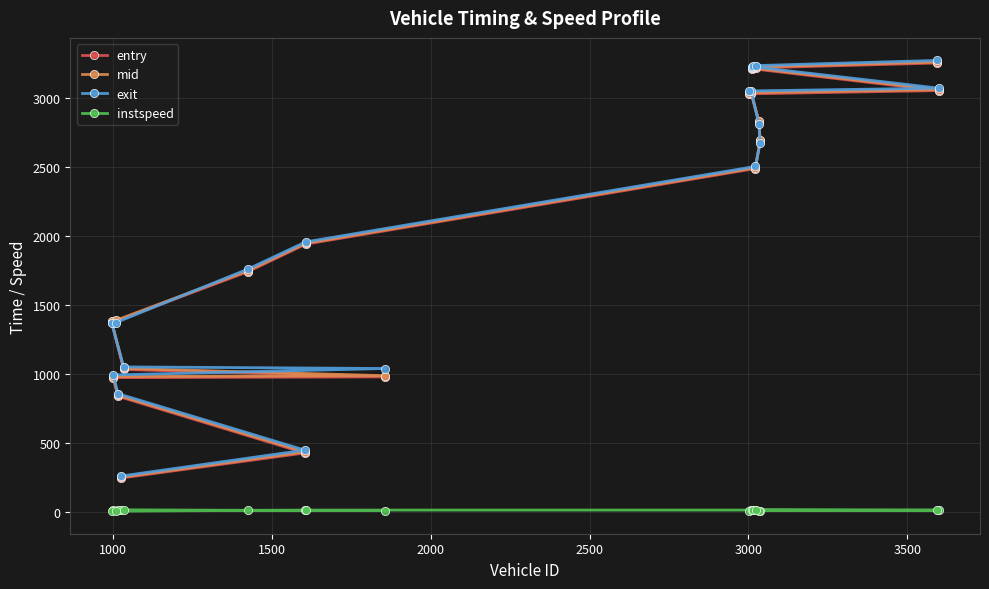

What is the maximum value shown in the chart?

3268.9